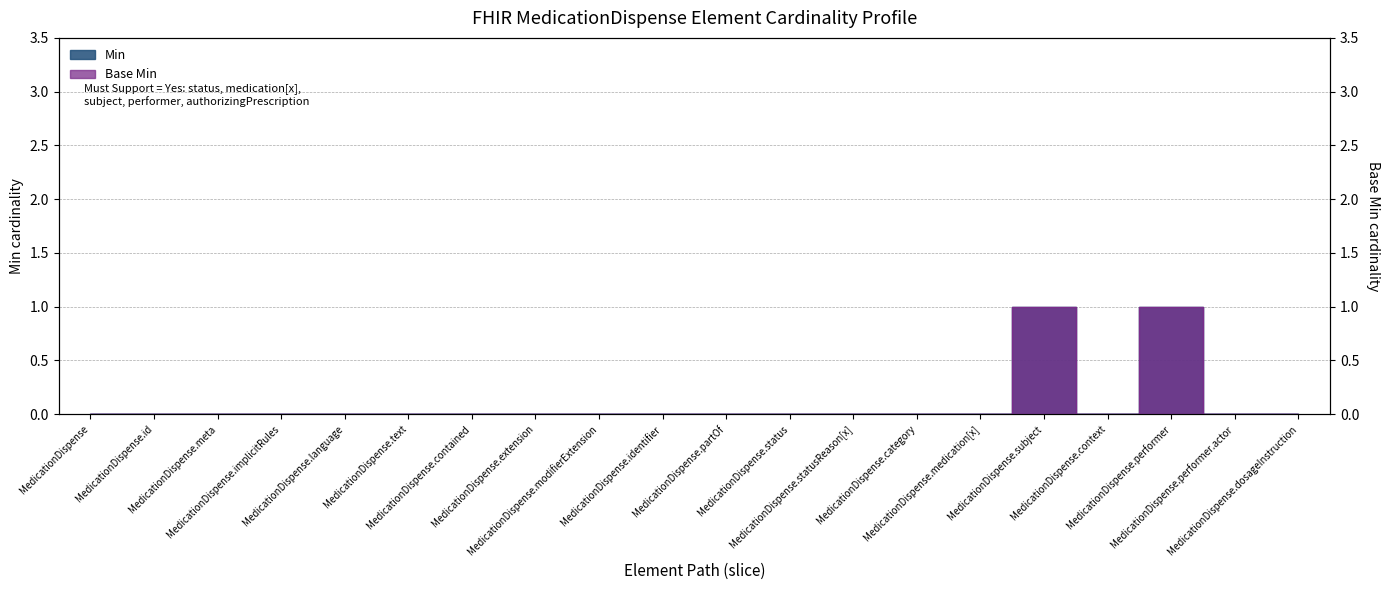

How many interior local valleys does the Min series have?

1